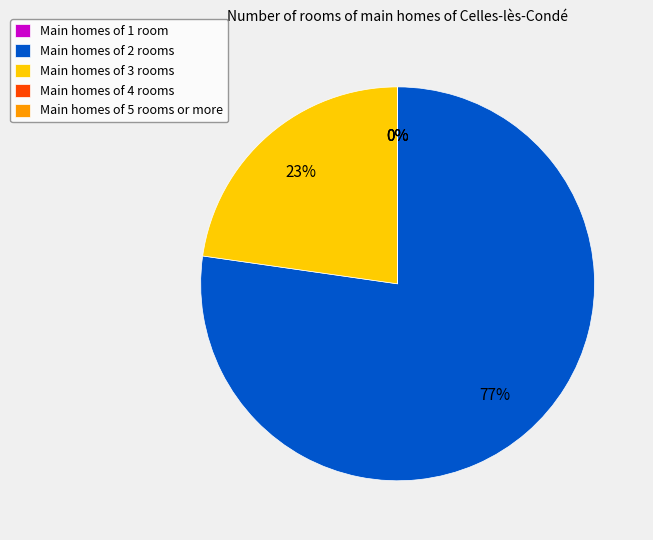

What percentage is the Main homes of 2 rooms slice, to the nearest percent?

77%